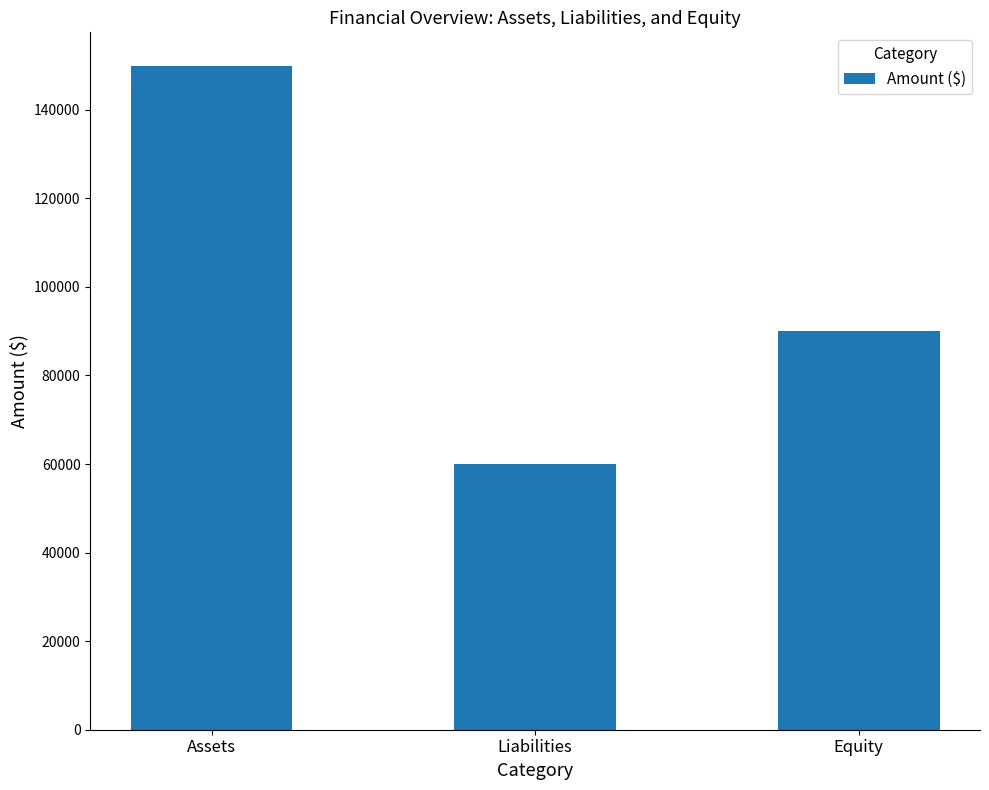

What is the value of the 2nd bar from the left?

60000